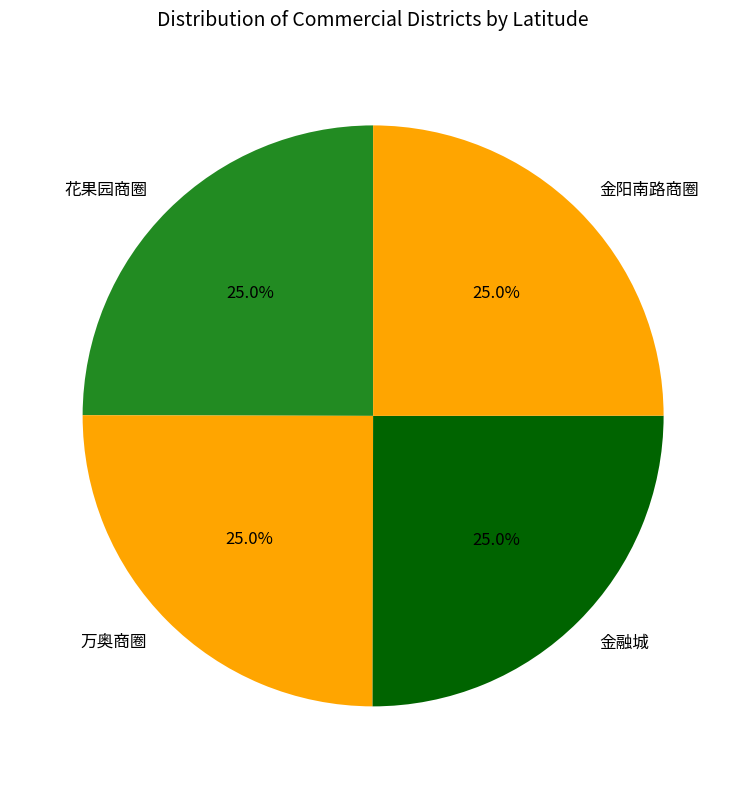

What percentage is the 花果园商圈 slice, to the nearest percent?

25%